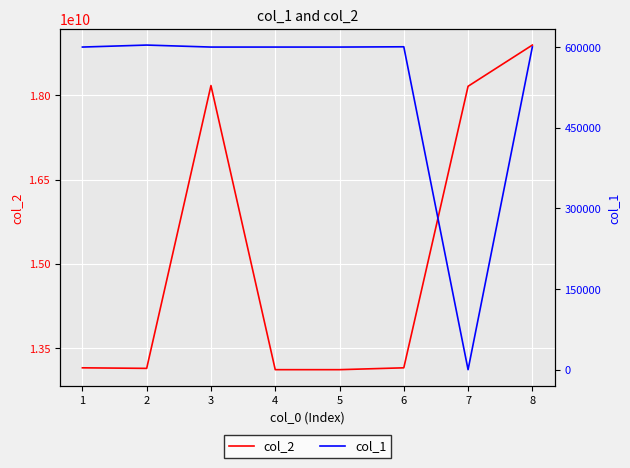

Is it true that col_2 equals 7194287082 at 6?

False